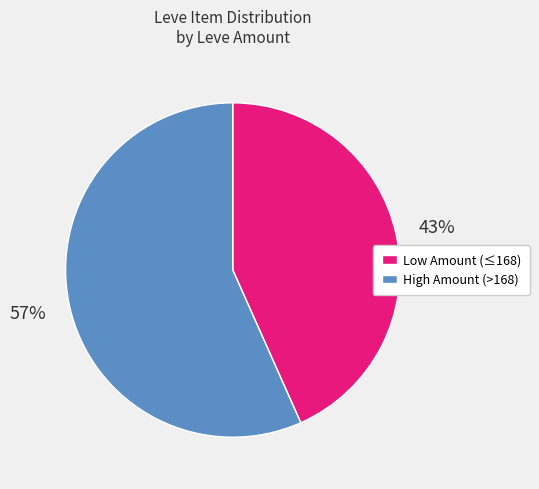

Is there a majority slice in this chart?

Yes